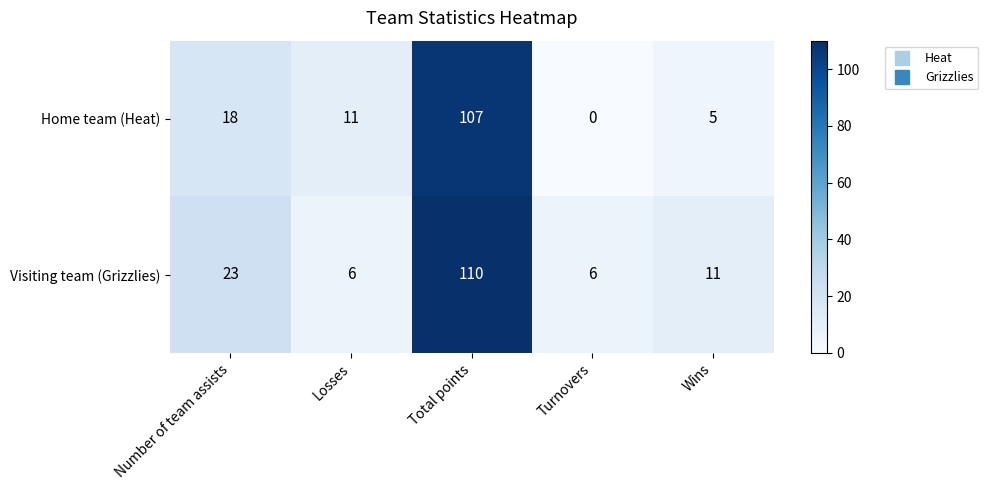

What is the average value of the Visiting team (Grizzlies) series?

31